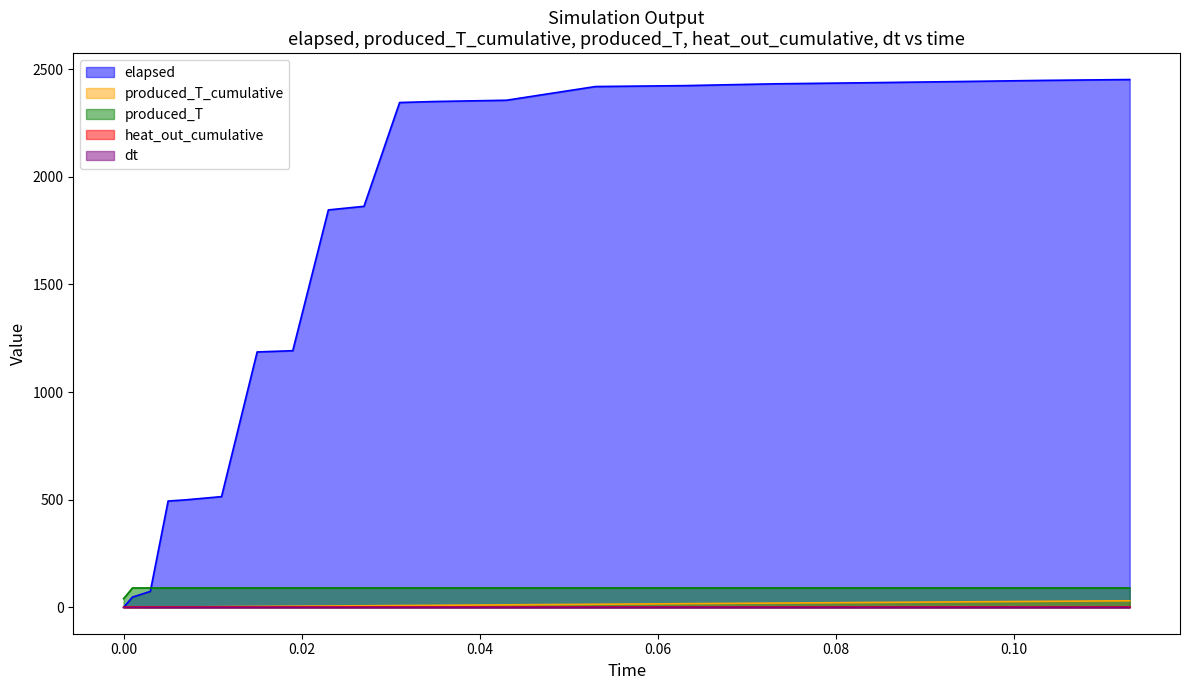

What is the difference between the highest and lowest values at 0.083?

2436.5